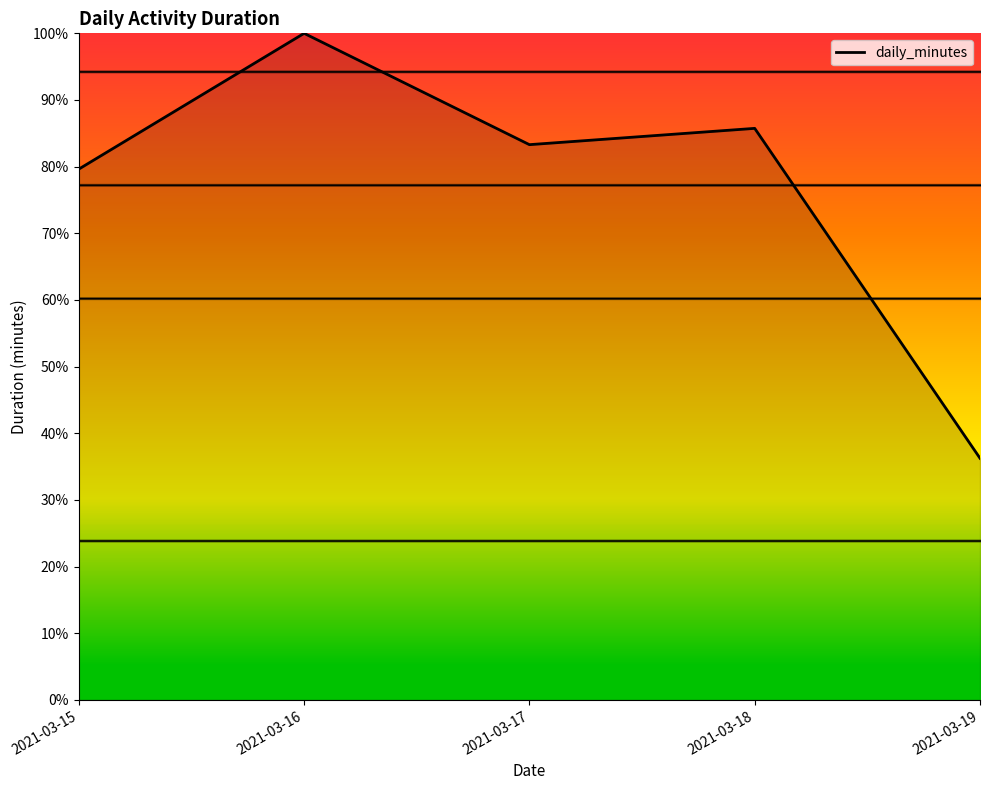

How many series are shown in this chart?

1